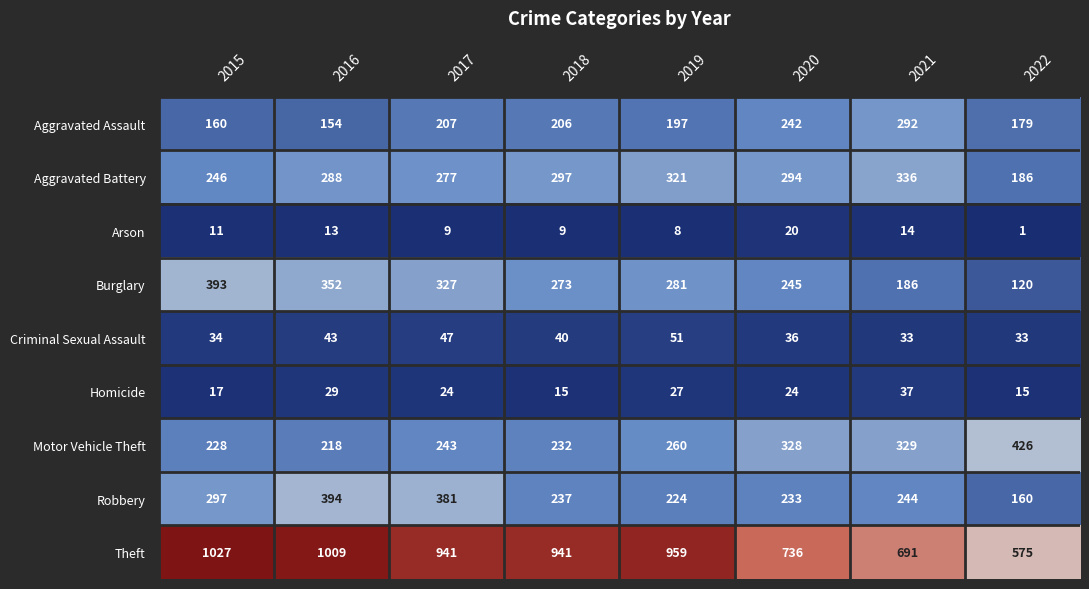

At which label is Homicide closest to 26?

2019